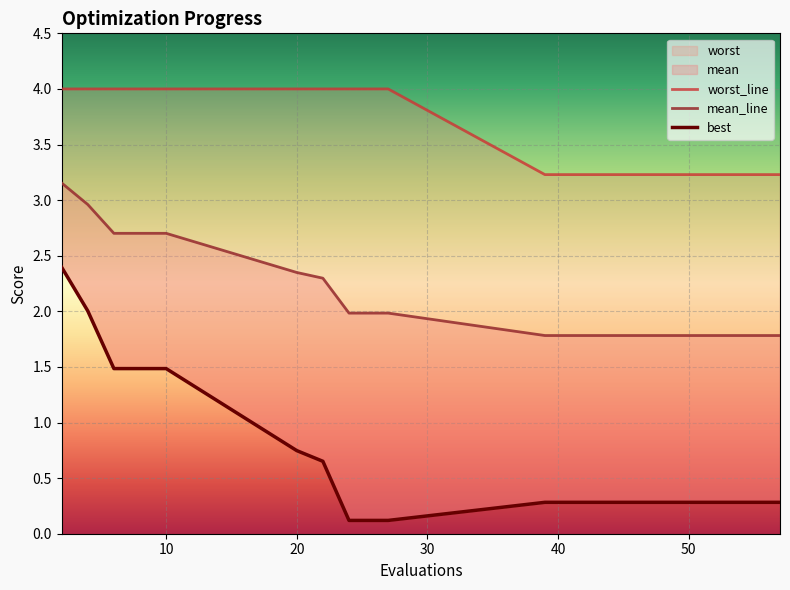

What is the value of the mean point at the 19th from the left?

1.8